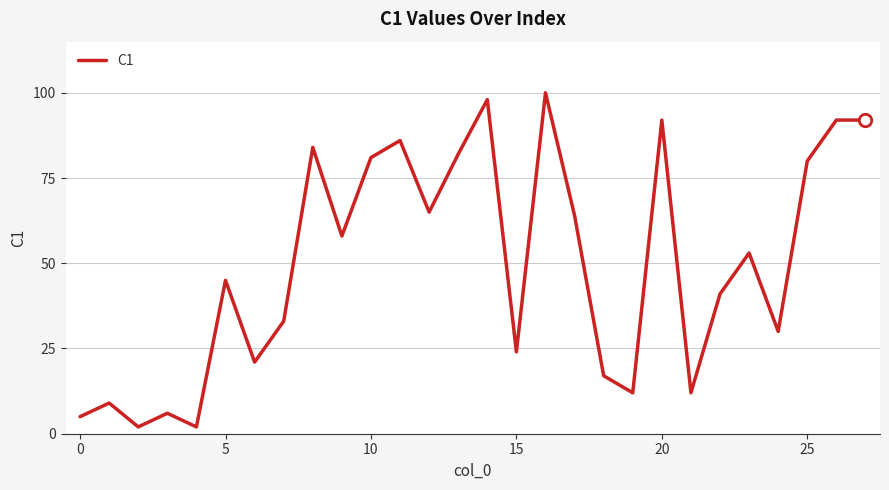

What is the greatest value displayed?

100